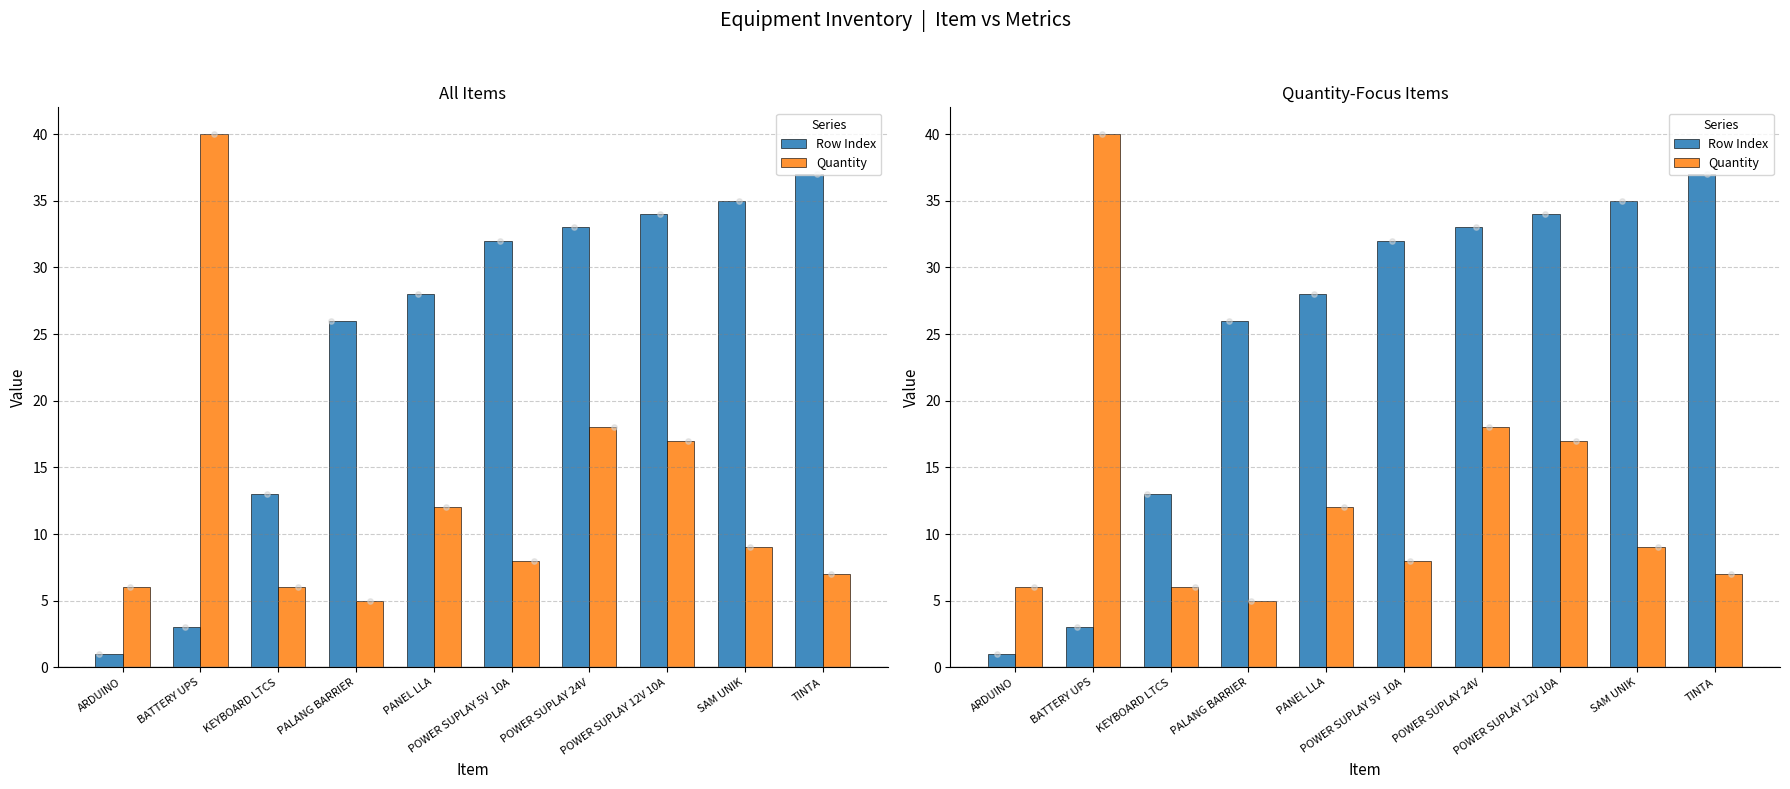

Which series has the largest total across all categories?

Row Index